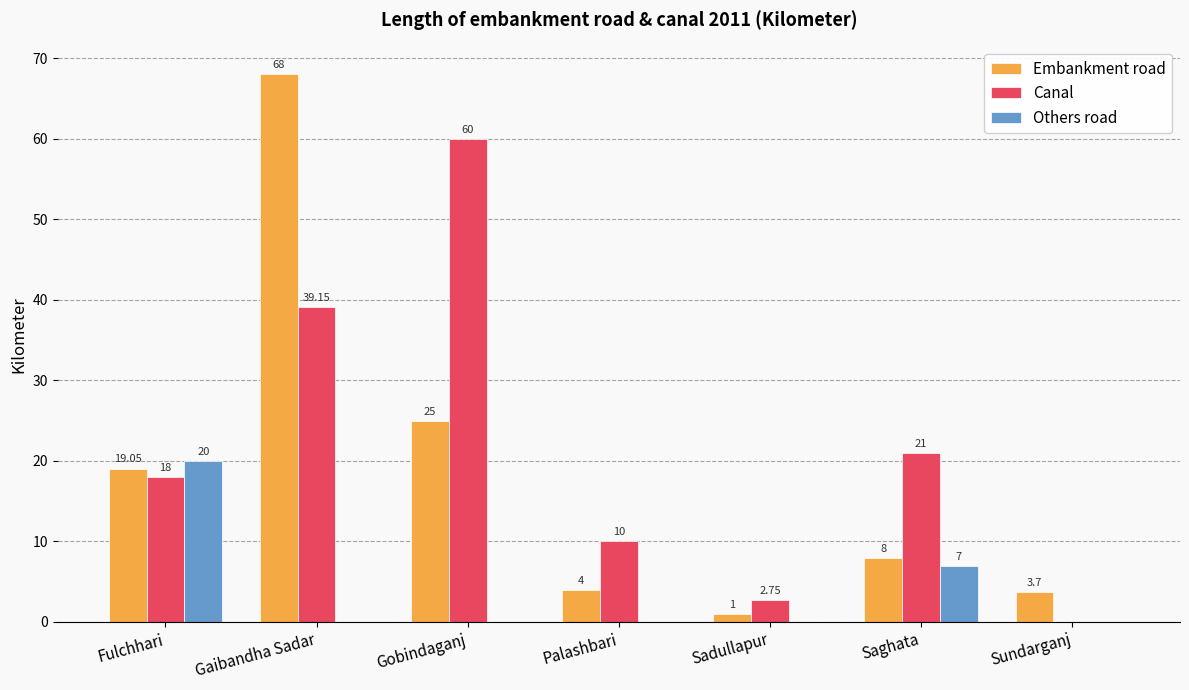

Which series changed the most between Gobindaganj and Palashbari?

Canal